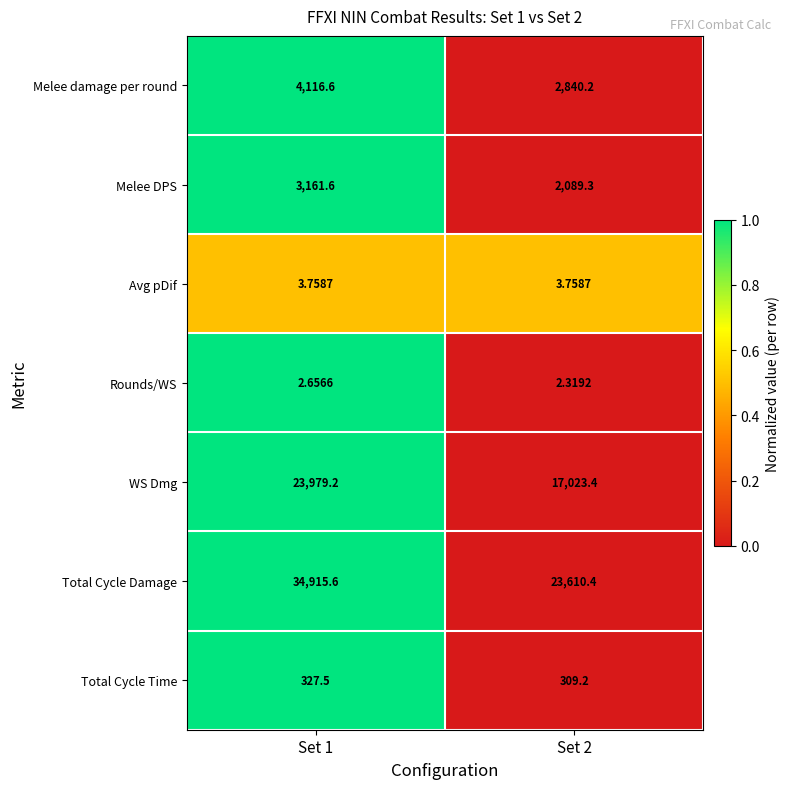

Which series changed the most between Set 1 and Set 2?

Total Cycle Damage